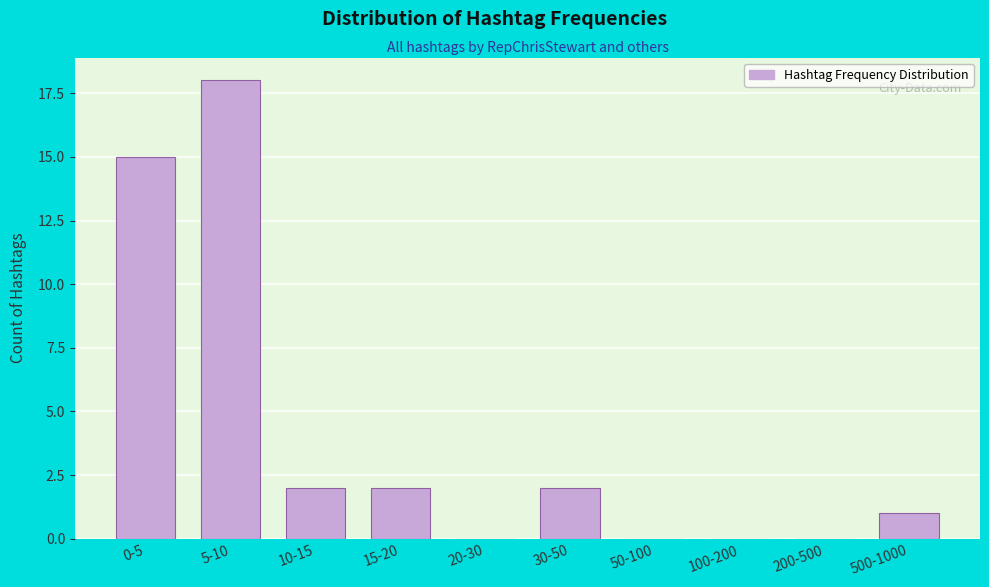

Reading left to right, extract all data points from this chart.

0-5=15	5-10=18	10-15=2	15-20=2	20-30=0	30-50=2	50-100=0	100-200=0	200-500=0	500-1000=1